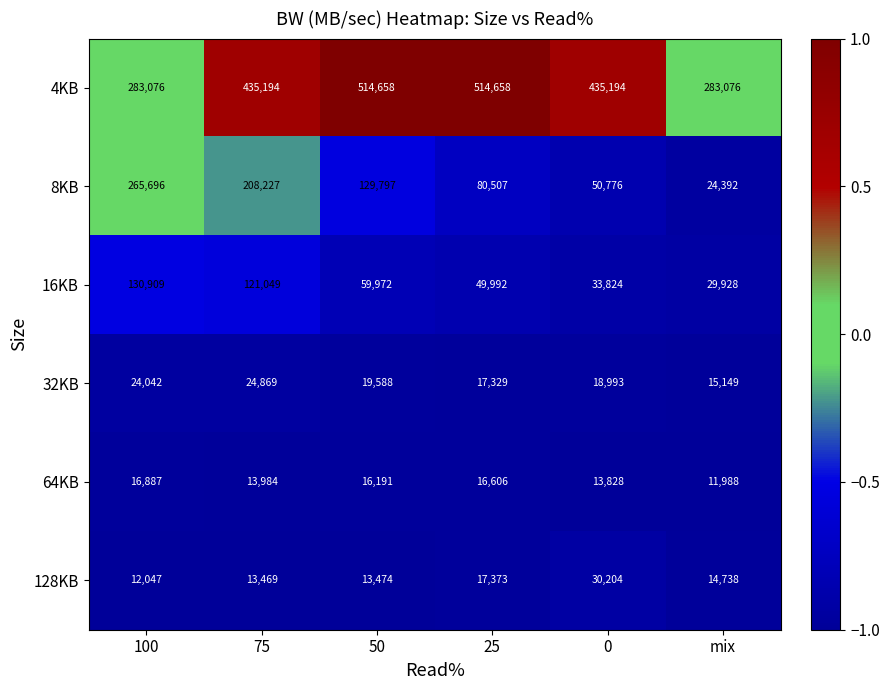

What is the smallest value displayed?

11988